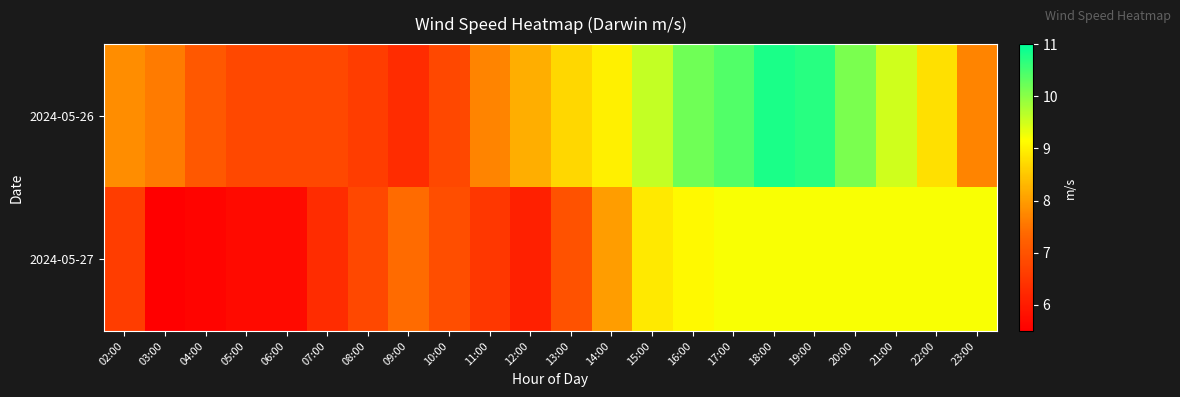

At 13:00, list the series in order from largest to smallest.

2024-05-26, 2024-05-27